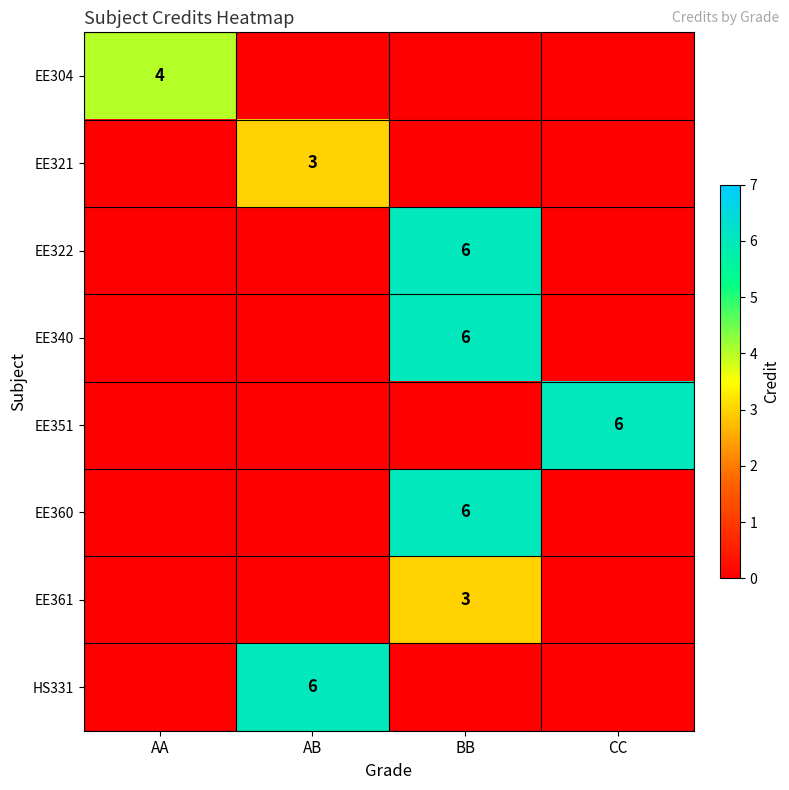

True or false: EE304 has a value of 2 at AA.

False